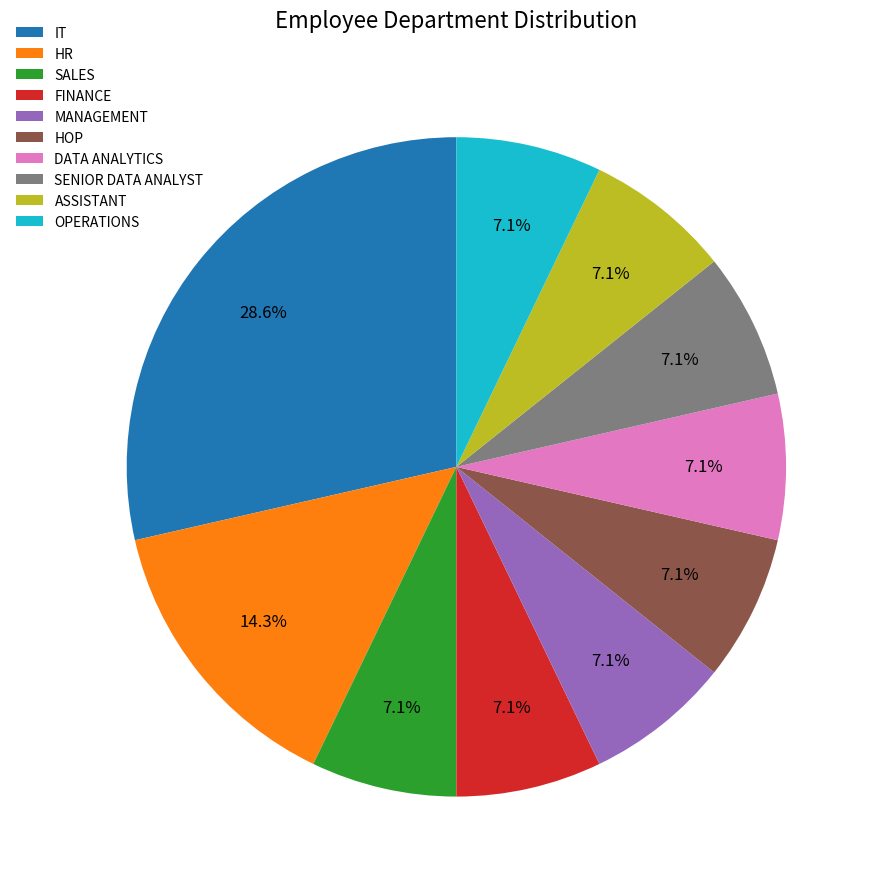

How many slices are in this pie chart?

10